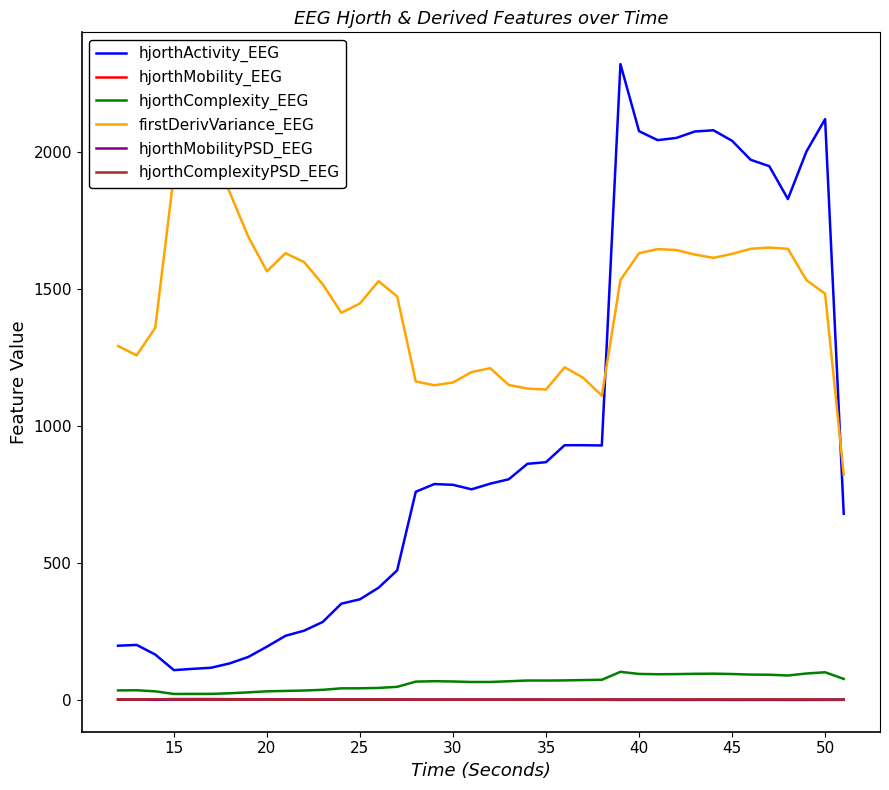

Is the value of hjorthComplexity_EEG at 50 greater than the value of hjorthActivity_EEG at 50?

No